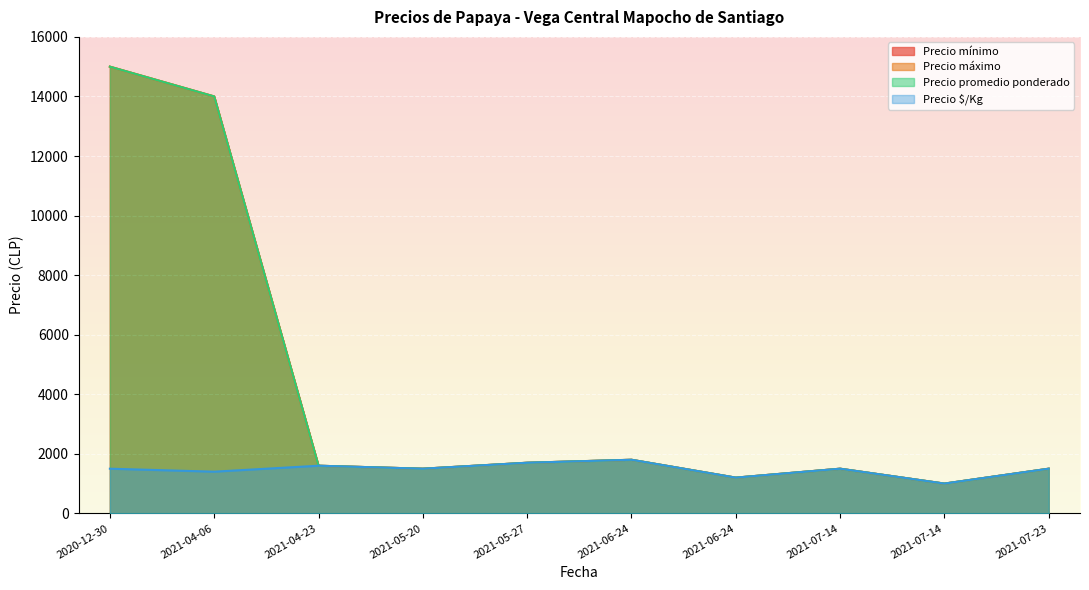

Which category has the lowest value across all series?

2021-07-14